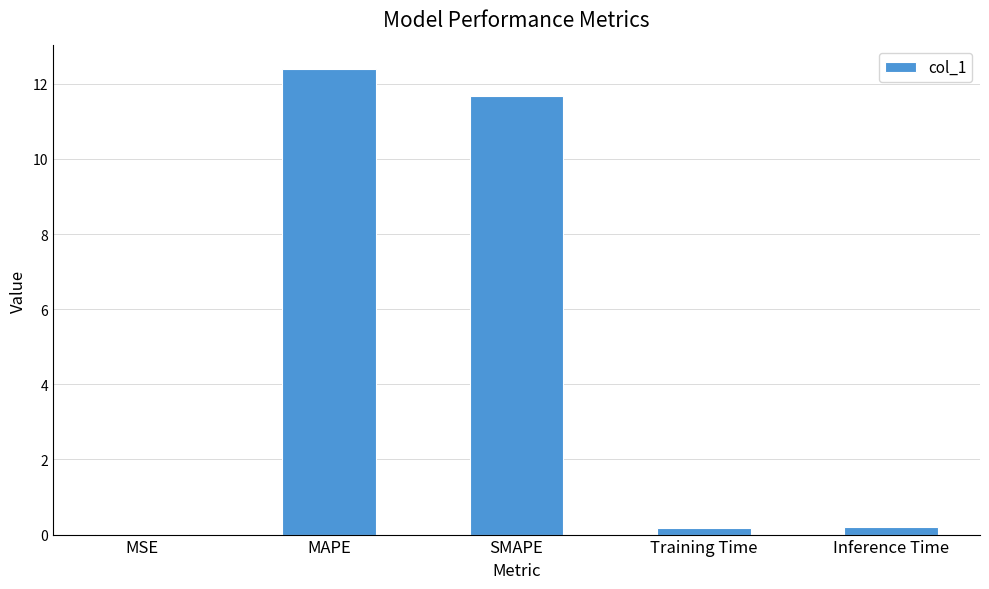

Are the bars grouped side by side (vs. stacked)?

No